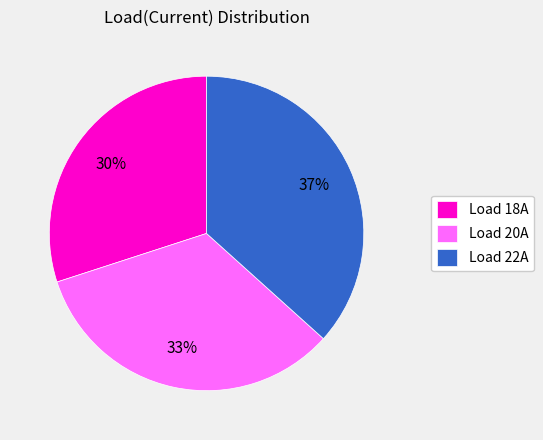

Is it true that Load 20A is 46% of the pie?

False